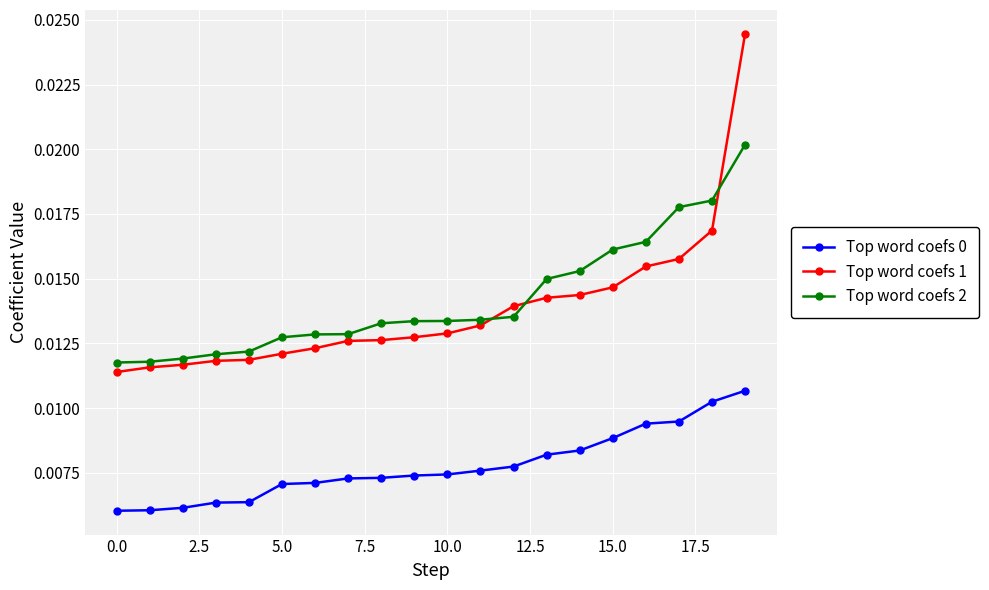

What is the sum of all Top word coefs 2 values?

0.3